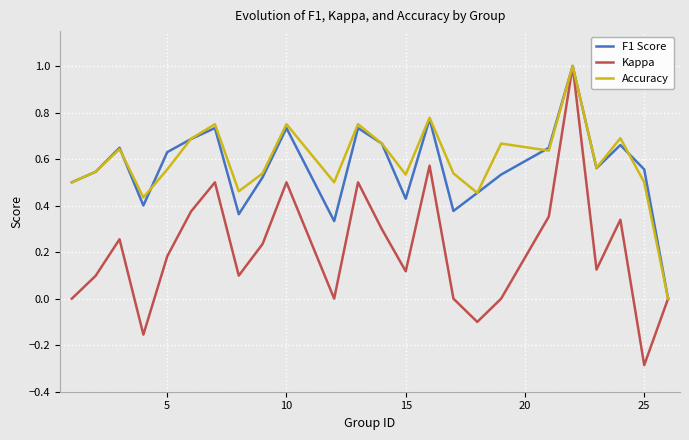

Which series has the largest range (max minus min)?

Kappa